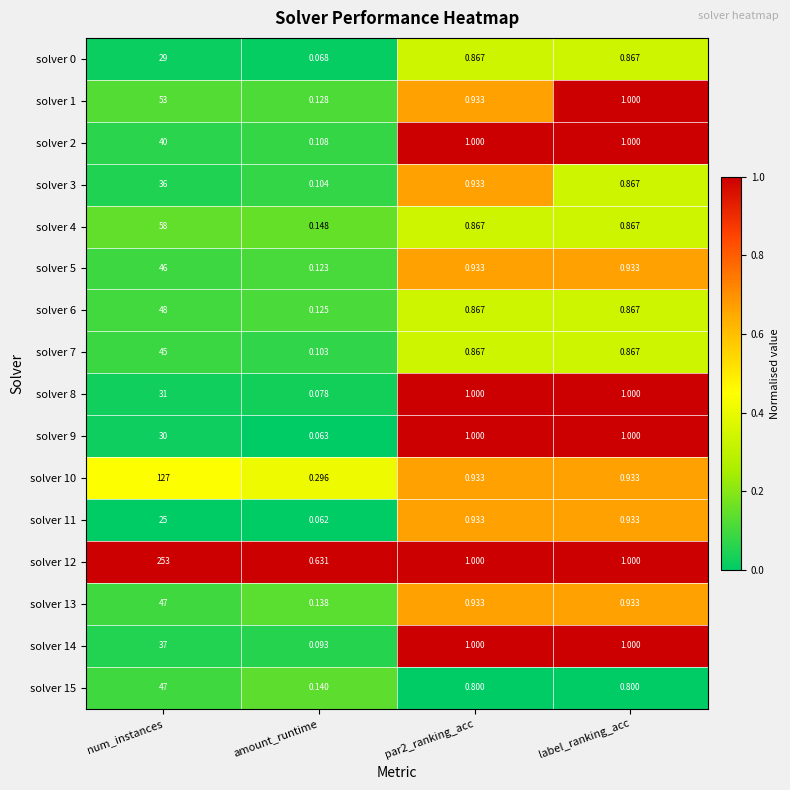

Which series has the largest total across all categories?

solver 12